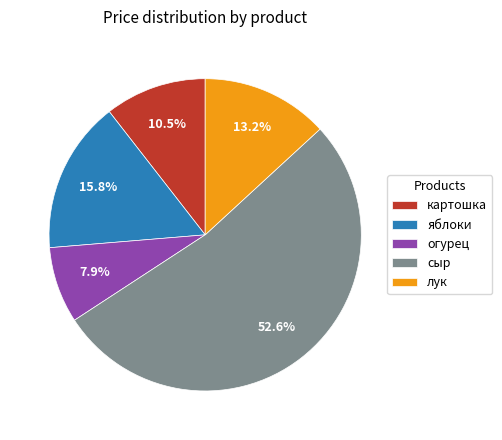

To the nearest percent, what portion does яблоки represent?

16%